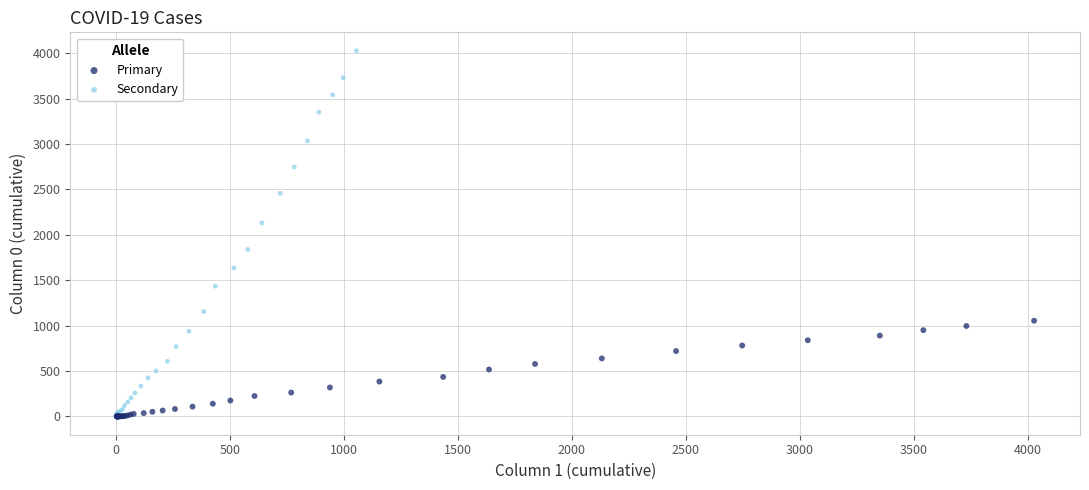

Which series has the largest Y range (max minus min)?

Secondary